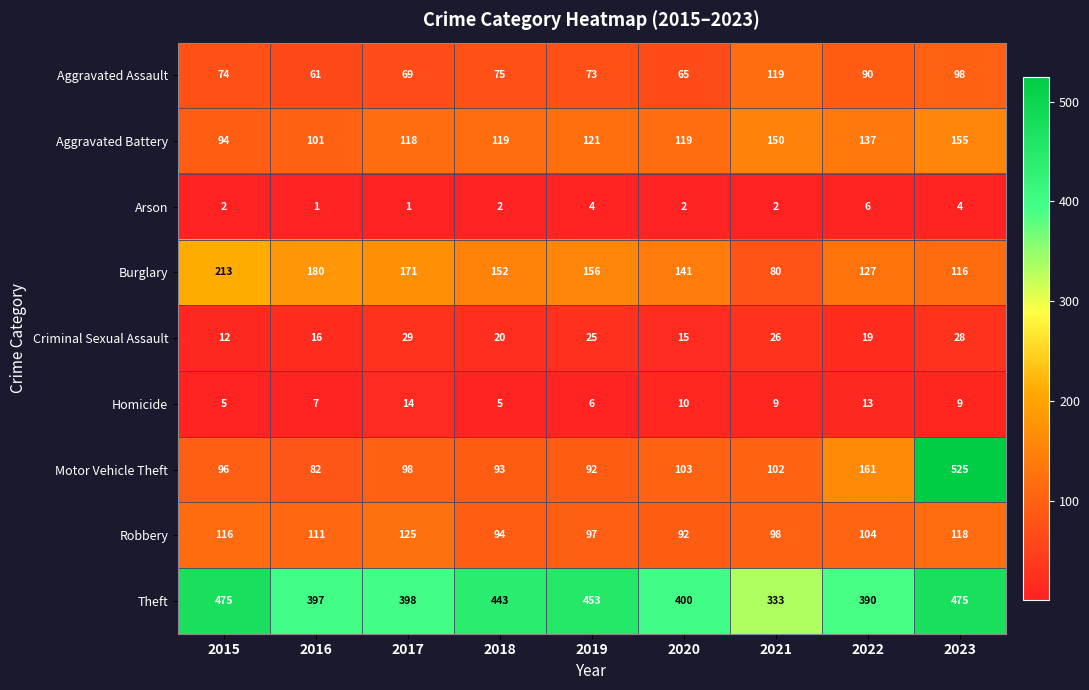

Which series has the largest total across all categories?

Theft